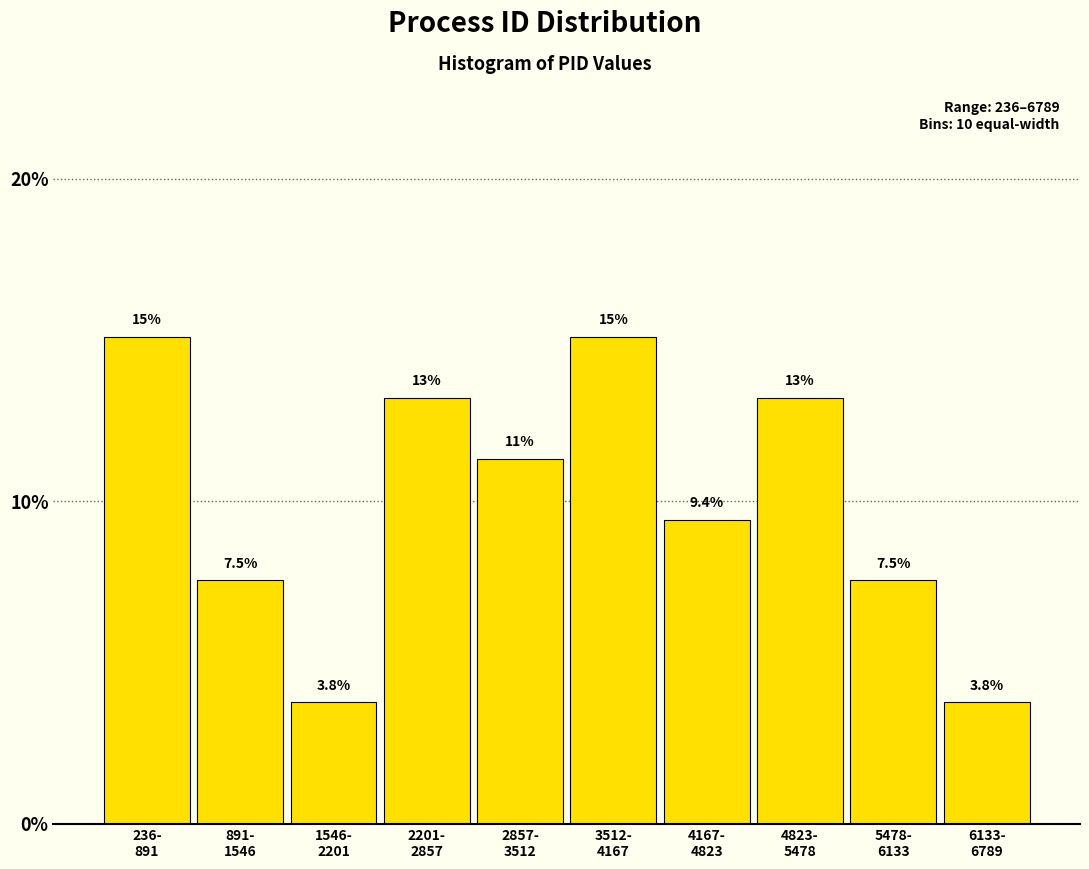

Reading left to right, what are all the values shown in this chart?

15.1	7.5	3.8	13.2	11.3	15.1	9.4	13.2	7.5	3.8